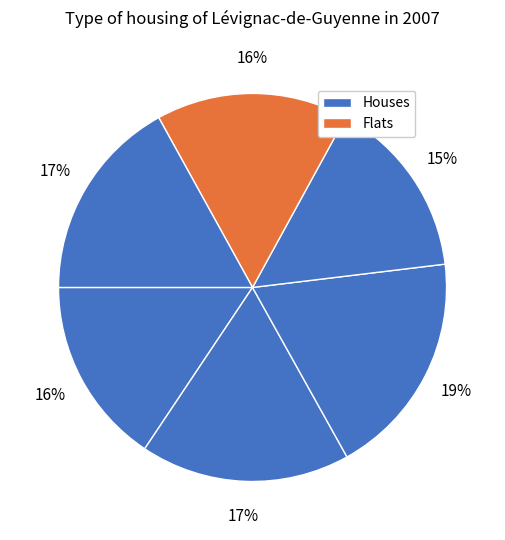

Does any single category account for the majority?

No